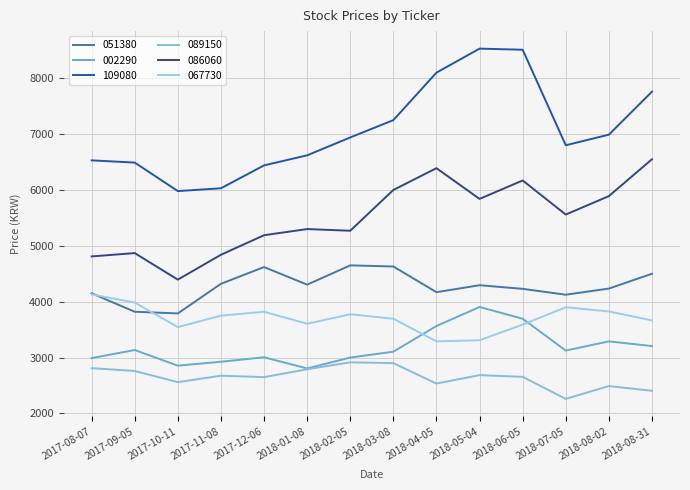

Where is 086060 nearest to the value 5472?

2018-07-05